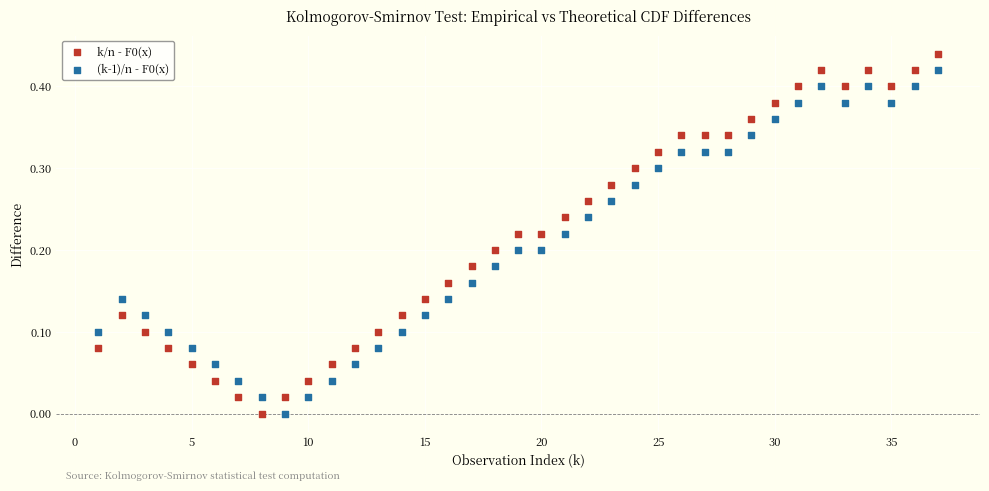

Across all data points, what is the range of X values (max minus min)?

36.0